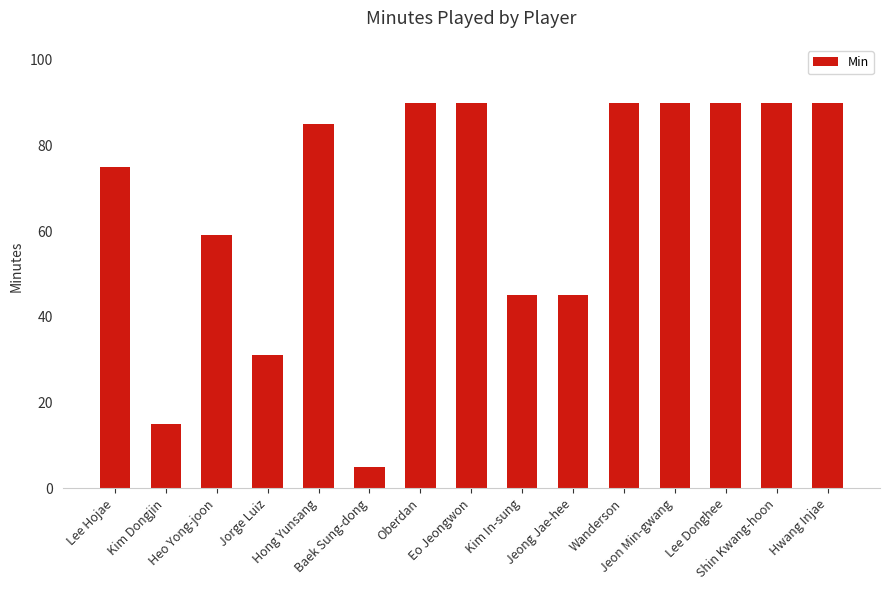

How many categories are shown in the chart?

15